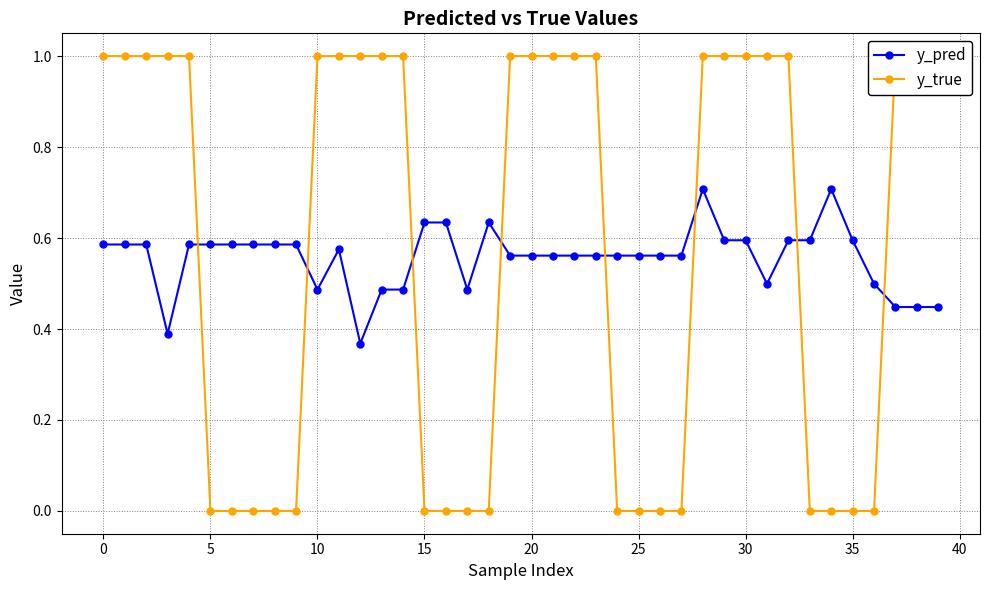

Rank the series by their maximum value, from highest to lowest.

y_true, y_pred